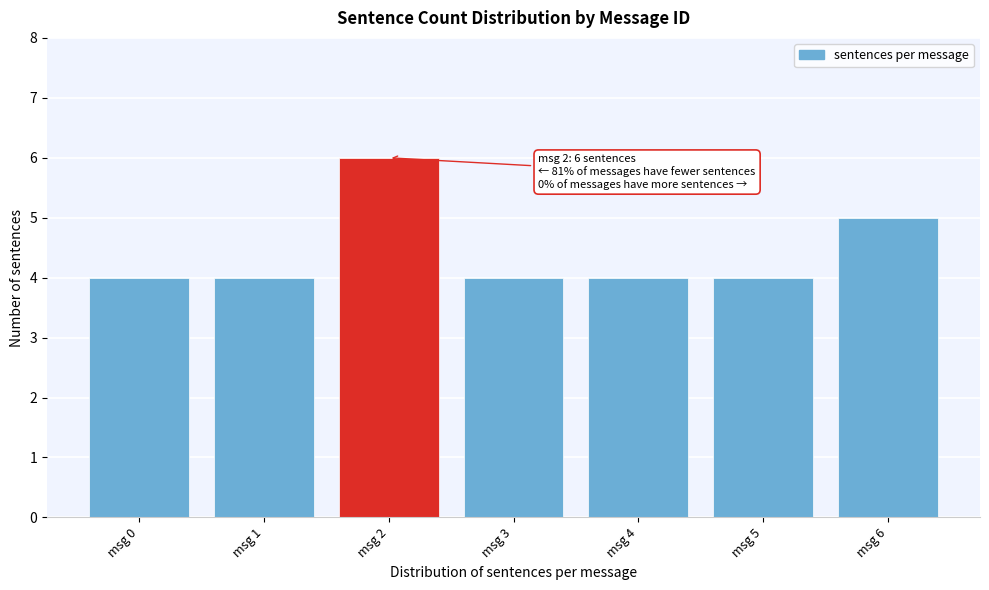

Reading right to left, transcribe all the data shown in this chart.

msg 6=5	msg 5=4	msg 4=4	msg 3=4	msg 2=6	msg 1=4	msg 0=4